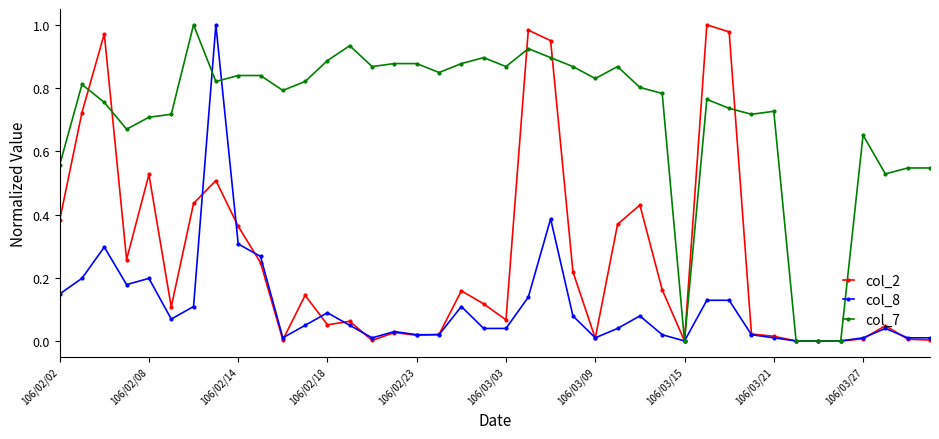

How many distinct data groups are displayed?

3